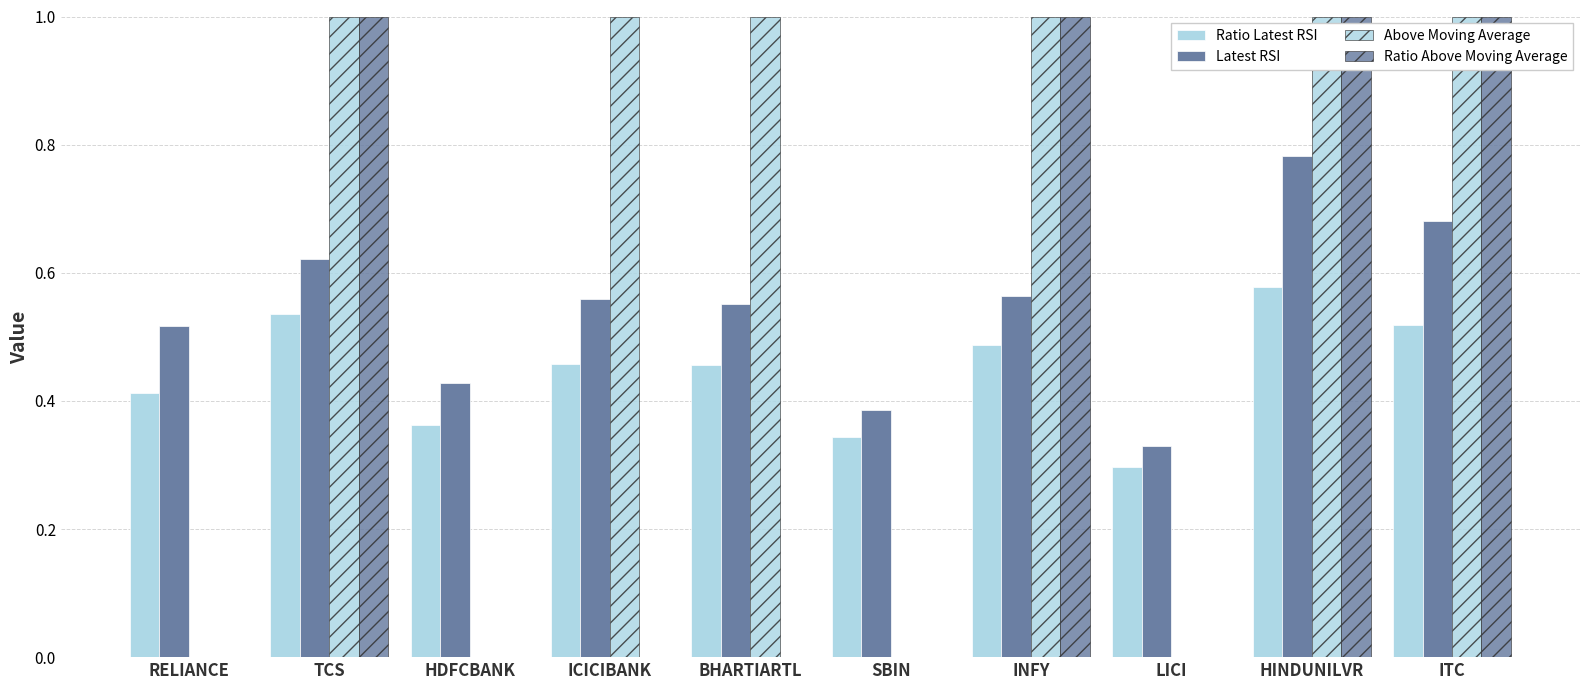

How many series are shown in this chart?

4